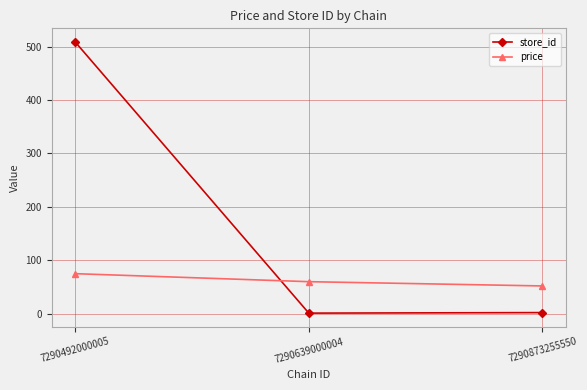

Rank the series at 7290492000005 from highest to lowest value.

store_id, price